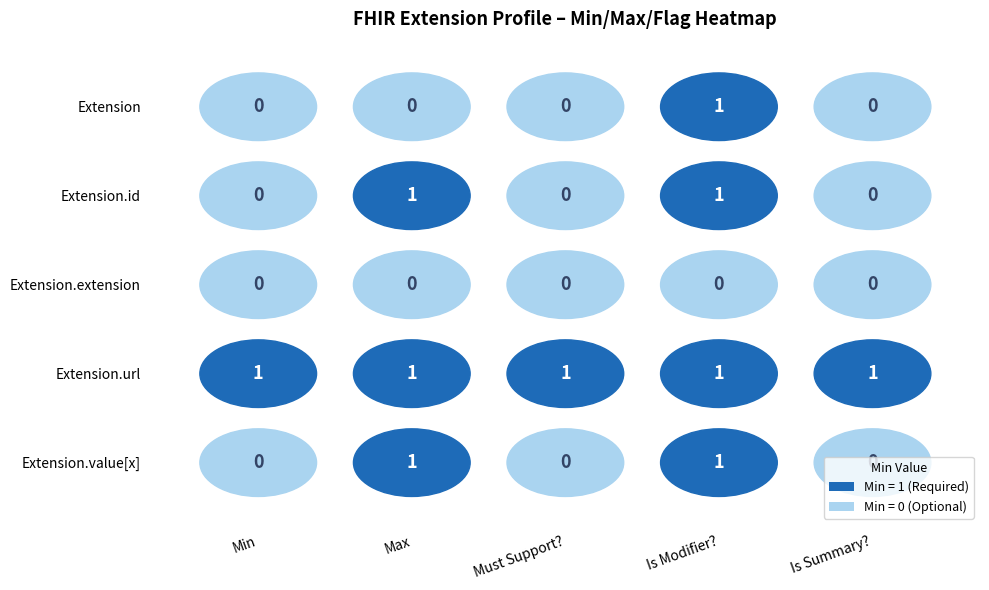

Which category has the highest value across all series?

Max